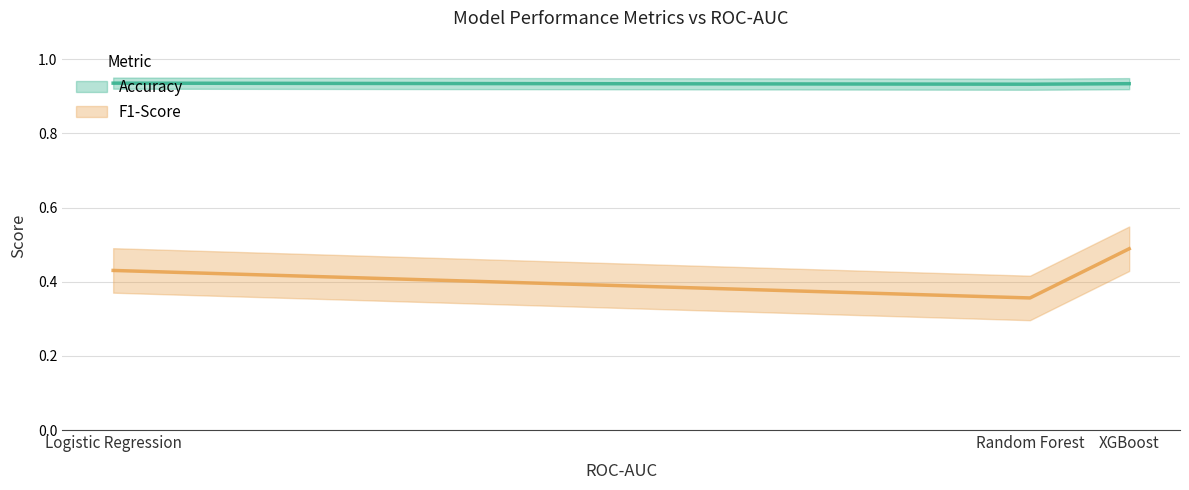

What is the sum of all F1-Score values?

1.3